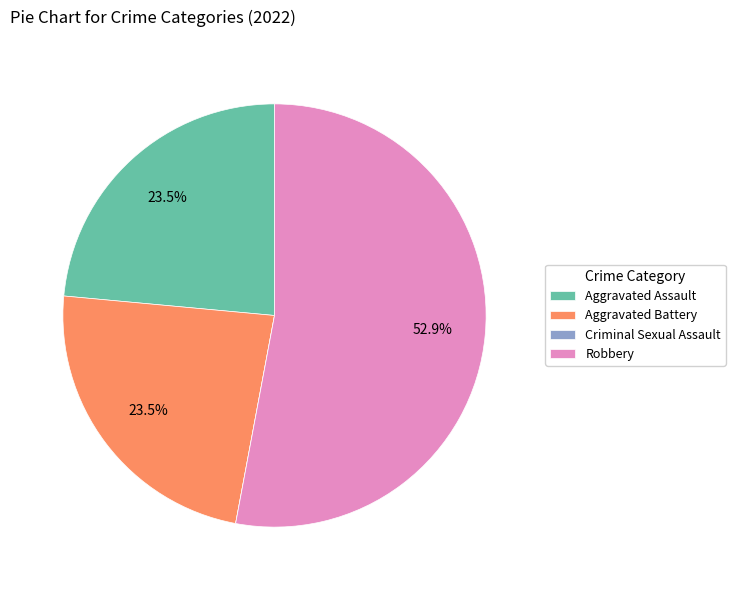

Does any single category account for the majority?

Yes